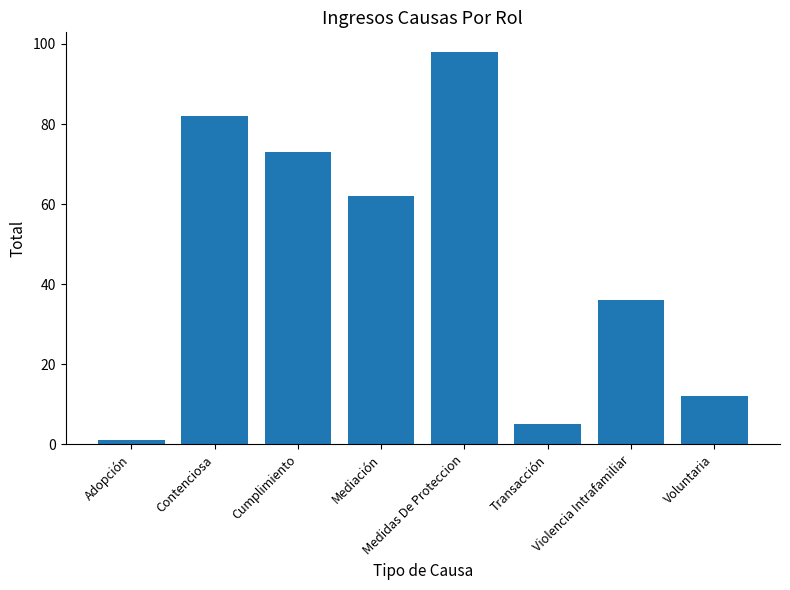

Reading left to right, transcribe all the data shown in this chart.

Adopción=1	Contenciosa=82	Cumplimiento=73	Mediación=62	Medidas De Proteccion=98	Transacción=5	Violencia Intrafamiliar=36	Voluntaria=12